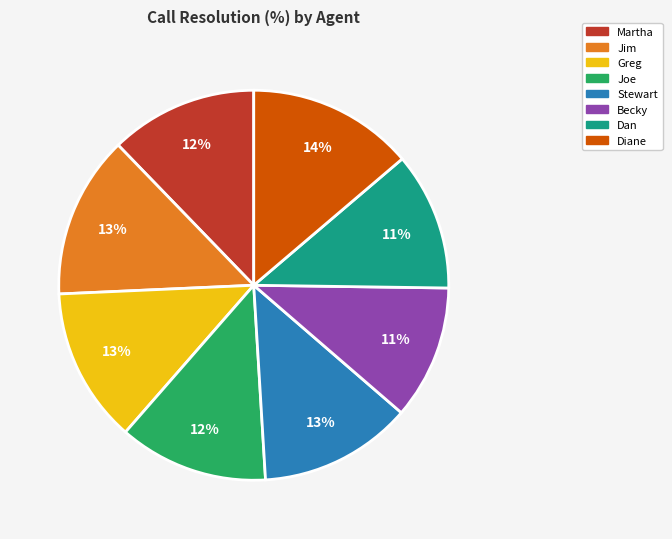

To the nearest percent, what portion does Dan represent?

11%